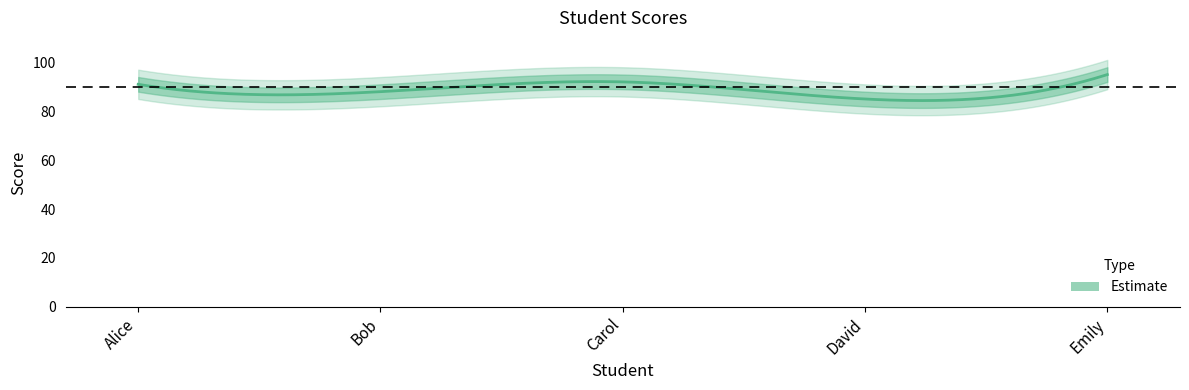

Is this an area chart (filled region under the line)?

No